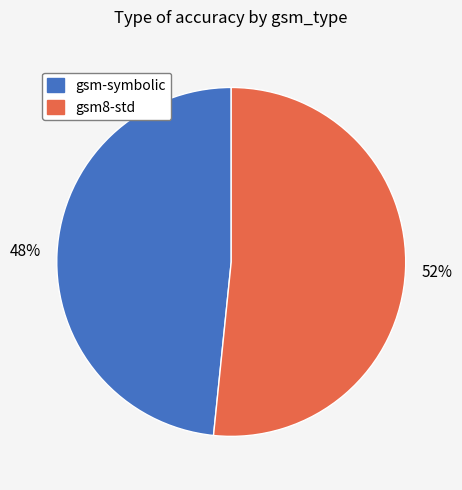

How many slices are in this pie chart?

2